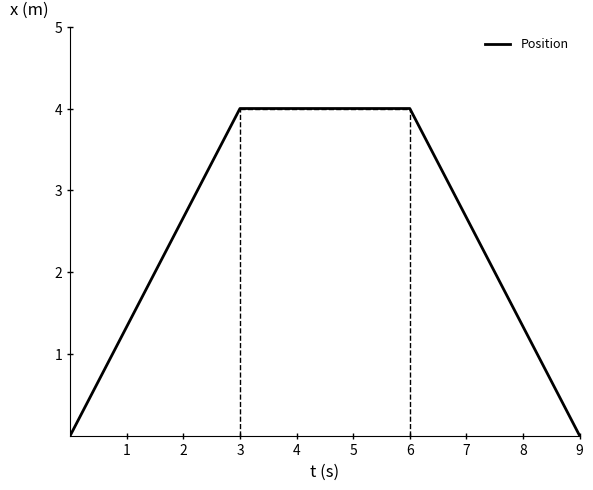

What is the maximum value shown in the chart?

4